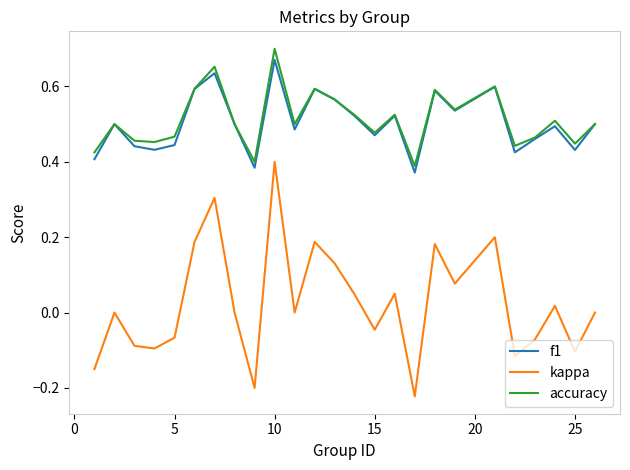

Which series has the widest spread of values?

kappa